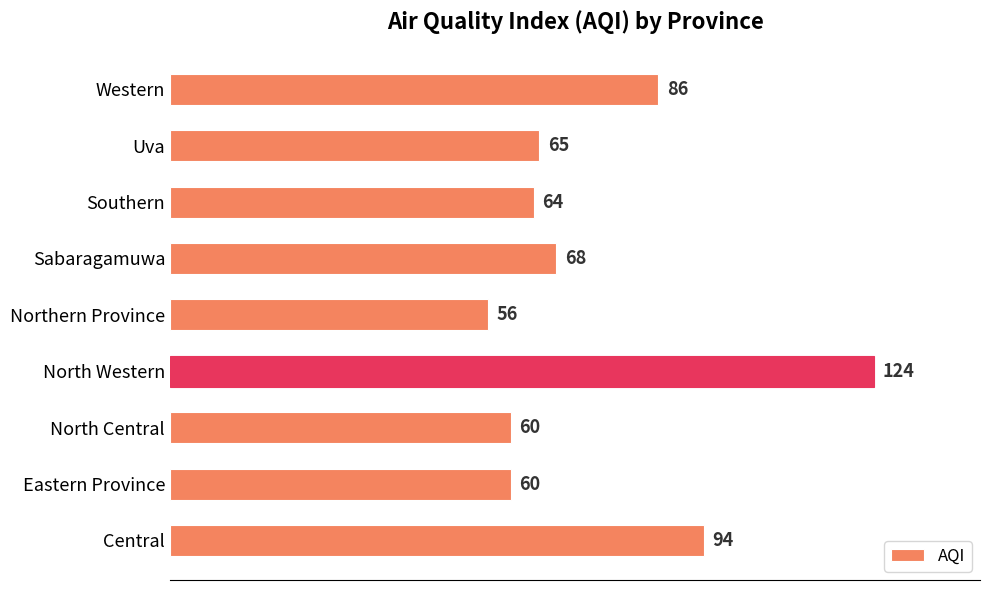

Which label corresponds to the largest value in the chart?

North Western